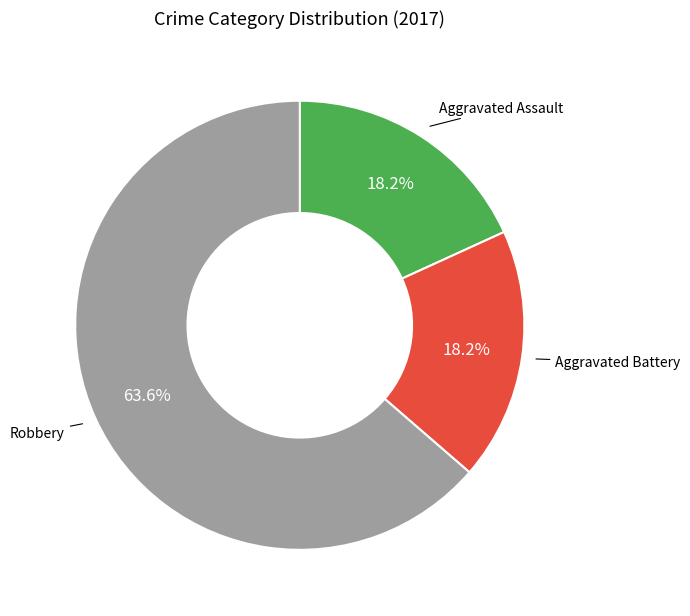

Is there a majority slice in this chart?

Yes